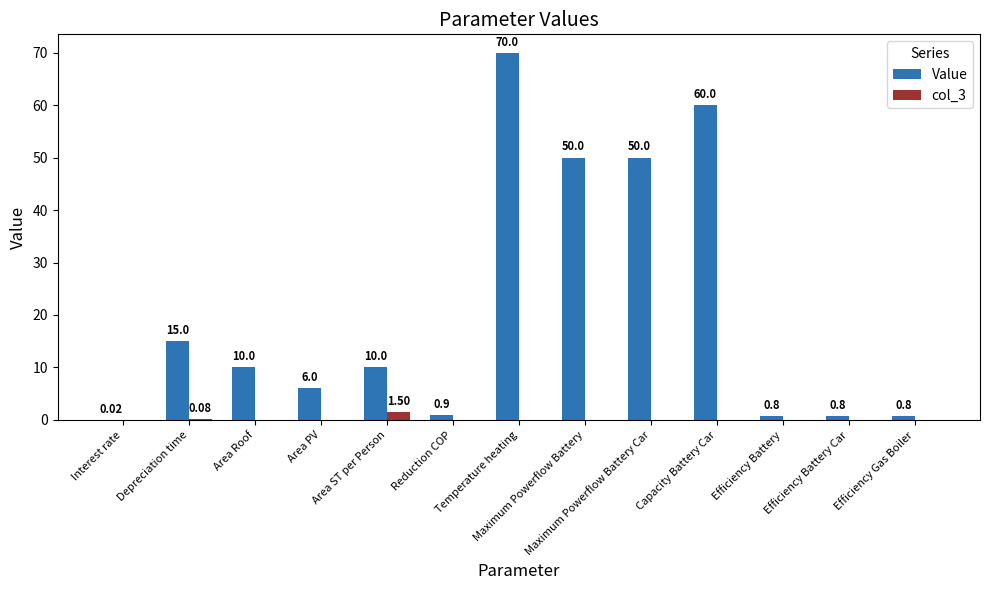

What is the average value of the Value series?

21.1